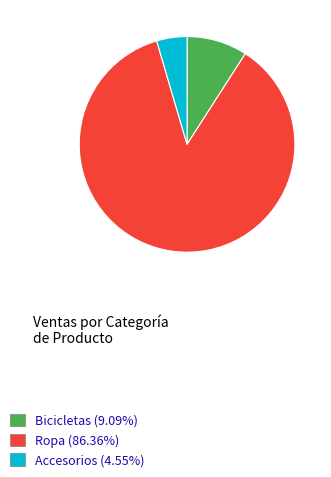

What is the smallest slice in the pie chart?

Accesorios